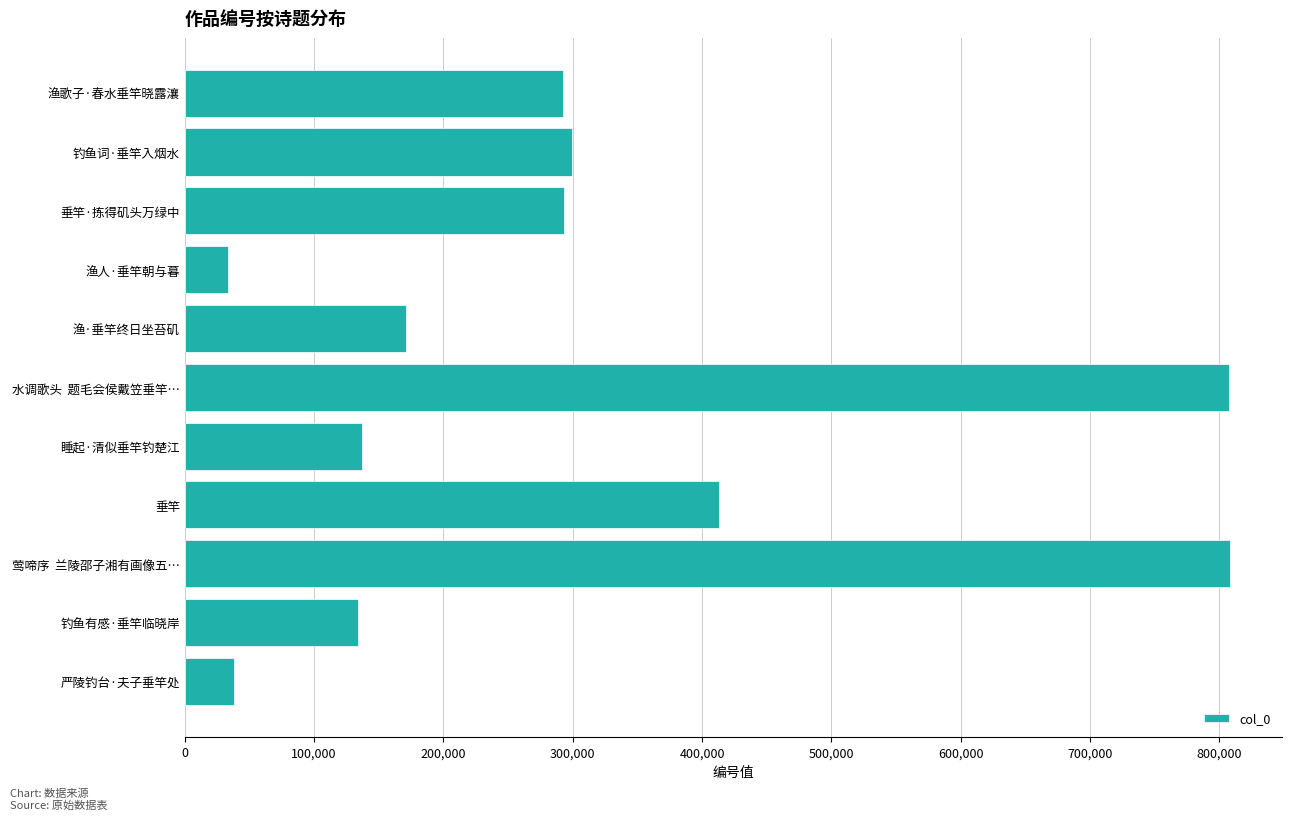

What is the sum of all values?

3426498